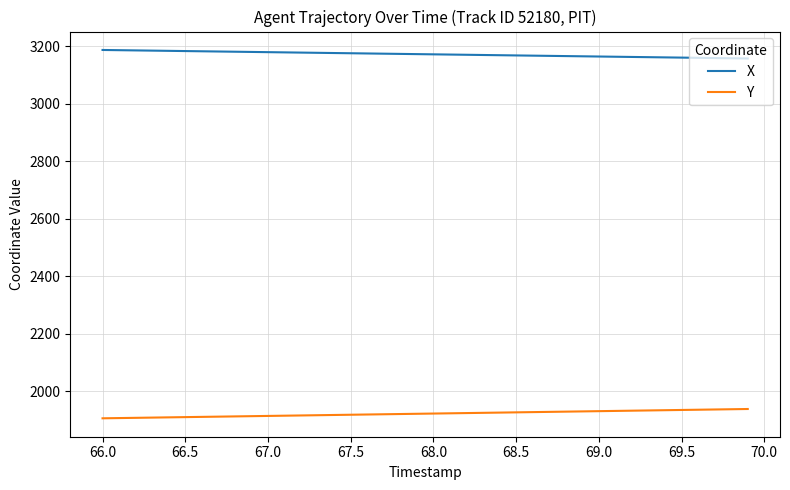

What is the minimum value shown in the chart?

1906.8